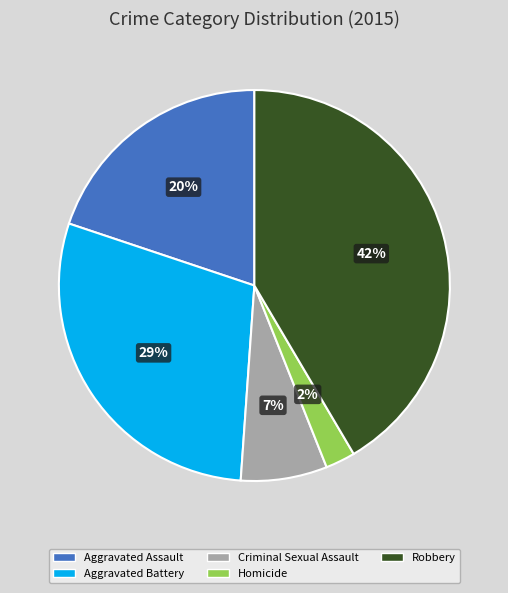

What is the ratio of the value at Aggravated Assault to the value at Robbery?

0.5